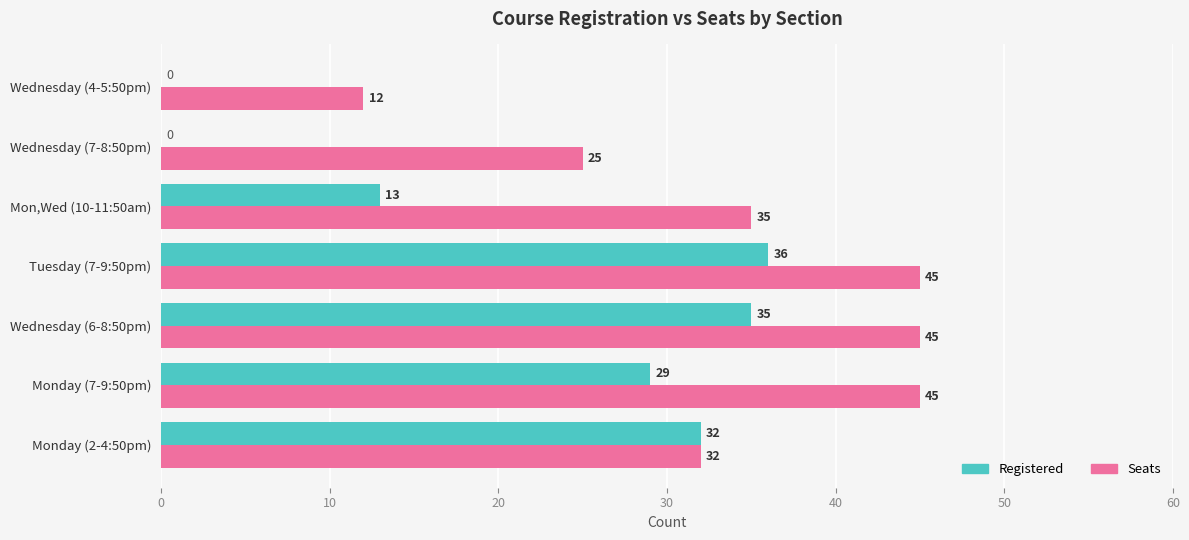

Is it true that Seats equals 58 at Mon,Wed (10-11:50am)?

False